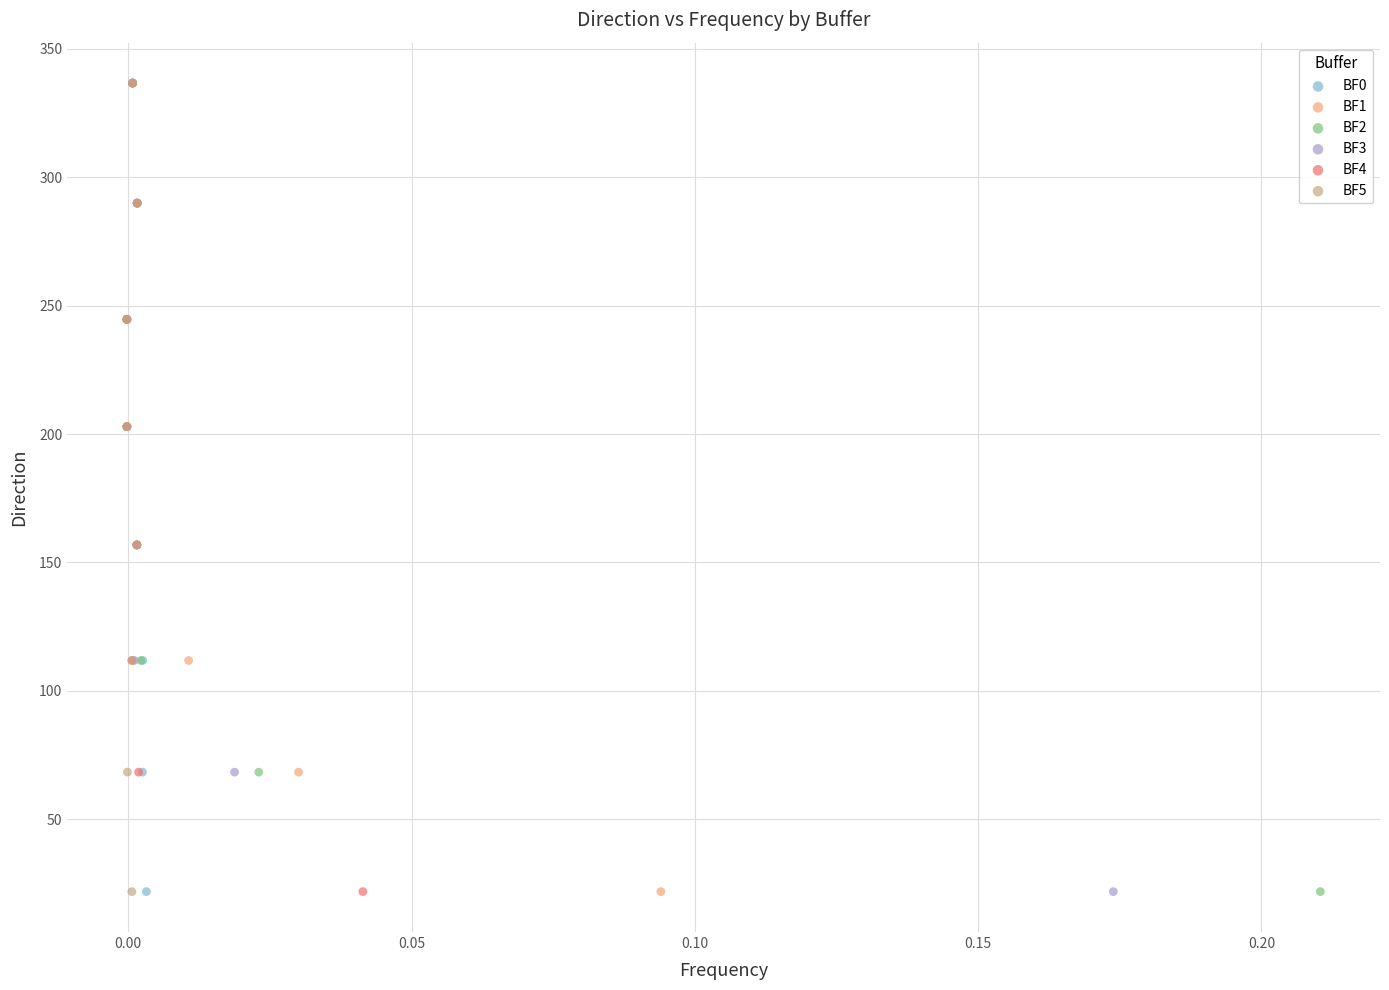

What are all the series names shown in the legend?

BF0, BF1, BF2, BF3, BF4, BF5